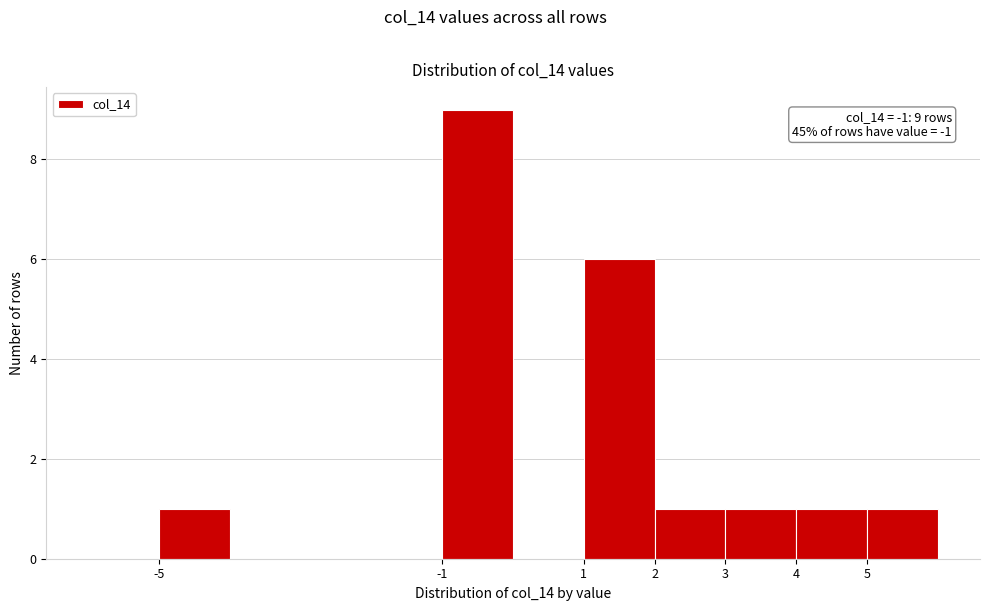

Over which range of the x-axis is the bar tallest?

-1 to 0